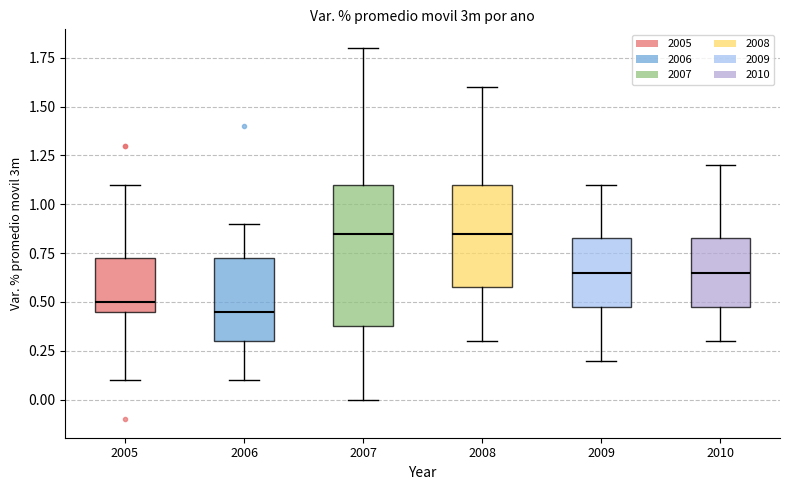

Reading left to right, read every box against the y-axis: the position of its median line, the range the box covers, and the ends of its whiskers. The values are not printed on the chart, so give them approximately, as read against the axis.

2005: median 0.50, box 0.45 to 0.75, whiskers 0.10 to 1.10
2006: median 0.45, box 0.30 to 0.75, whiskers 0.10 to 0.90
2007: median 0.85, box 0.40 to 1.10, whiskers 0.00 to 1.80
2008: median 0.85, box 0.60 to 1.10, whiskers 0.30 to 1.60
2009: median 0.65, box 0.50 to 0.85, whiskers 0.20 to 1.10
2010: median 0.65, box 0.50 to 0.85, whiskers 0.30 to 1.20